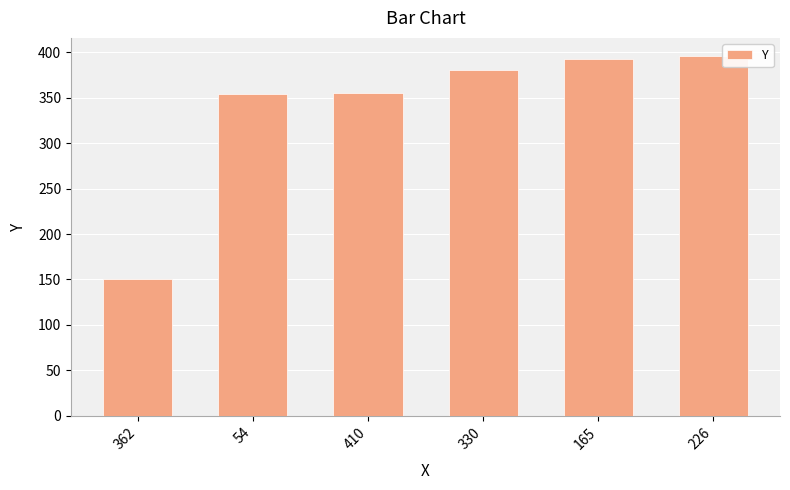

What is the maximum value shown in the chart?

396